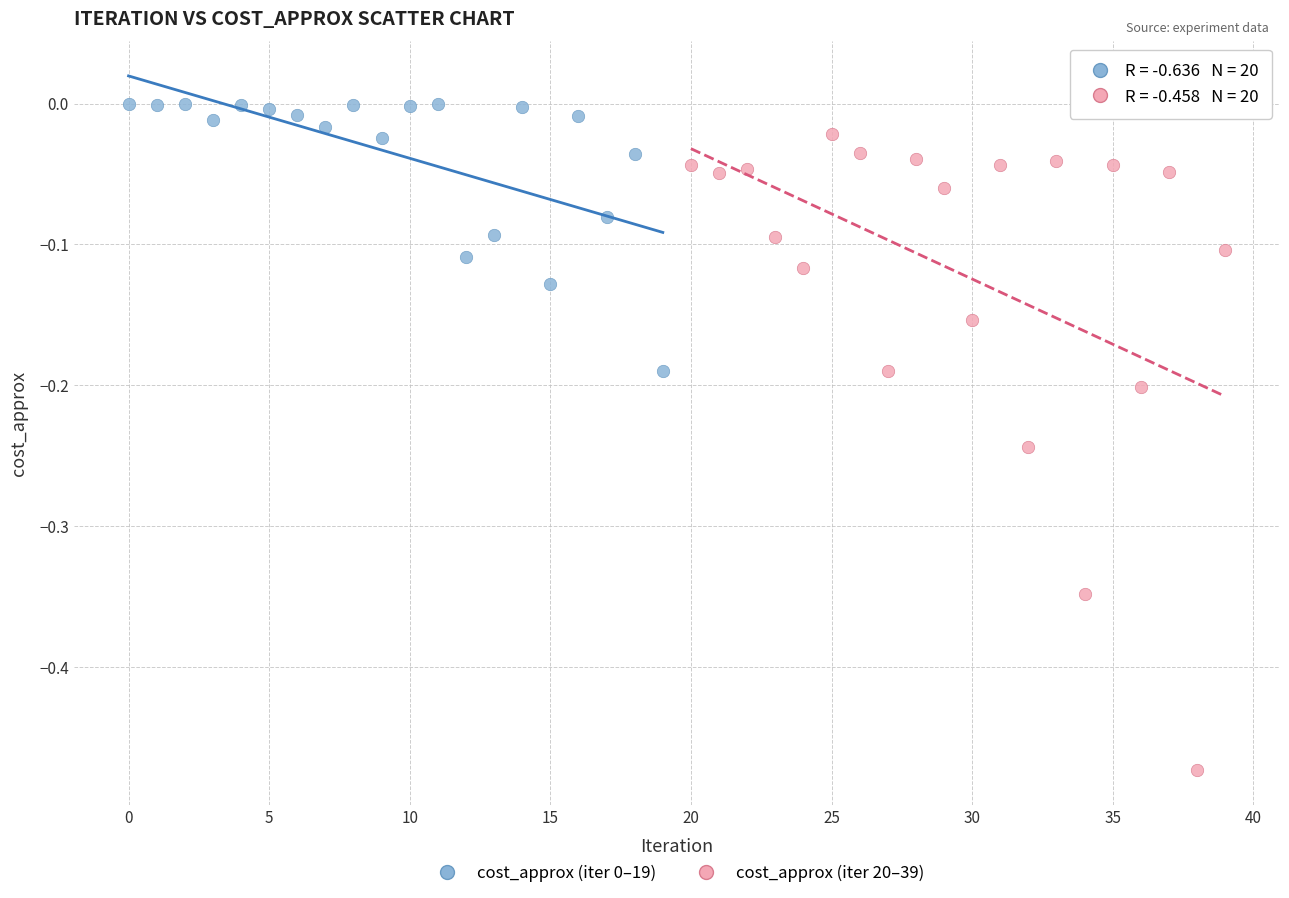

Which series has the widest spread of Y values?

cost_approx (iter 20–39)